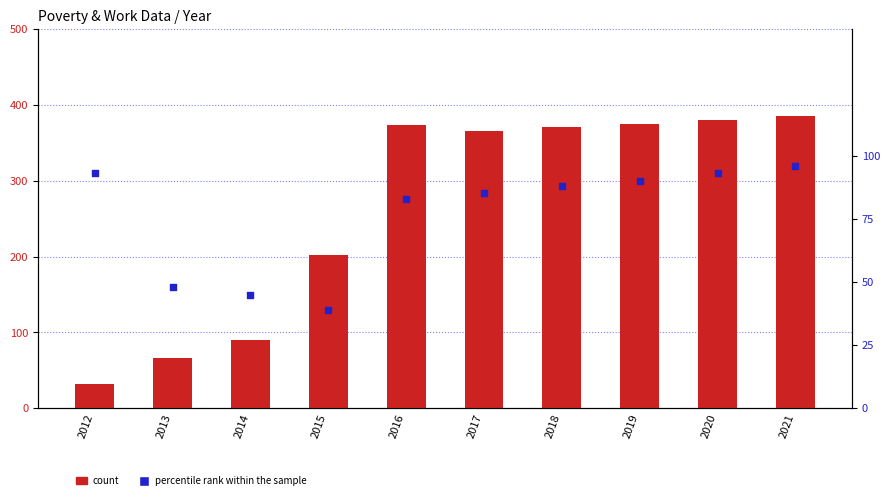

At how many categories does at least one series exceed 252?

6